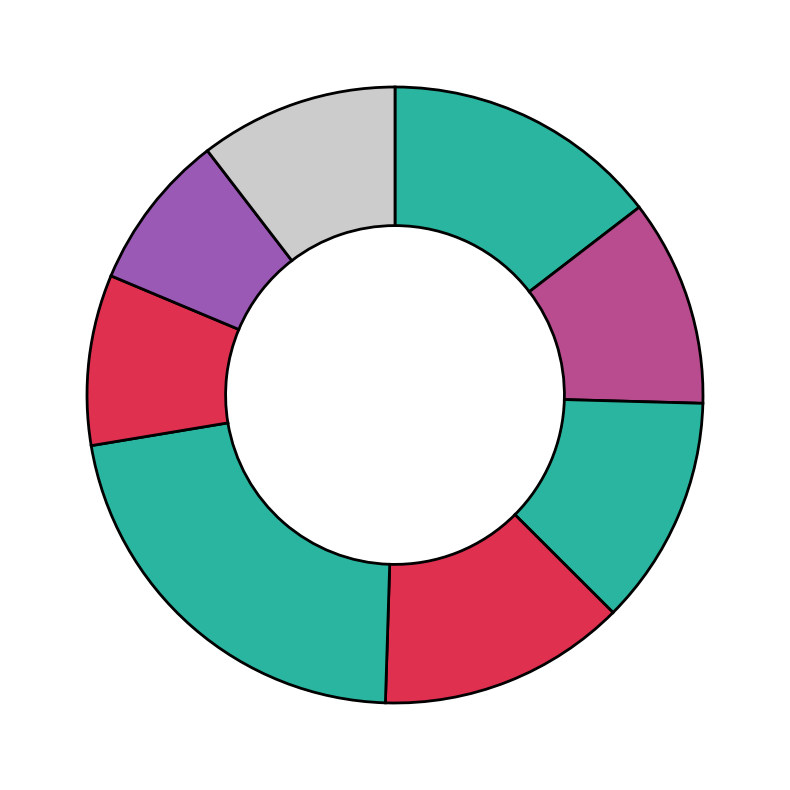

How many segments does this pie chart have?

8